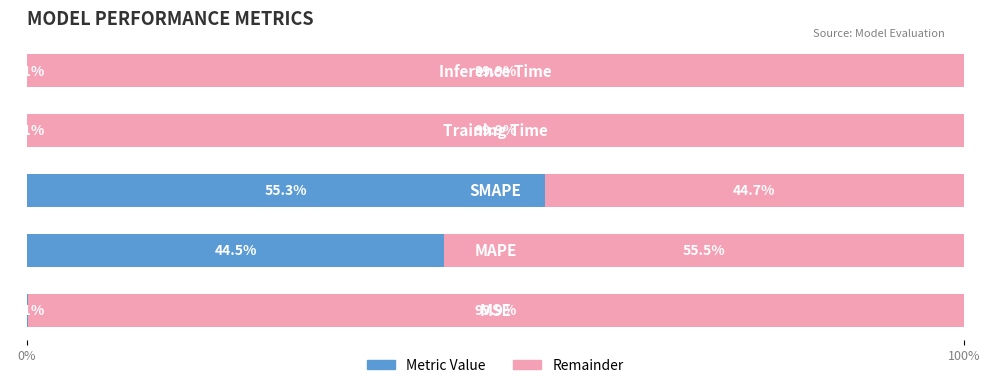

What is the maximum value for Metric Value?

55.3